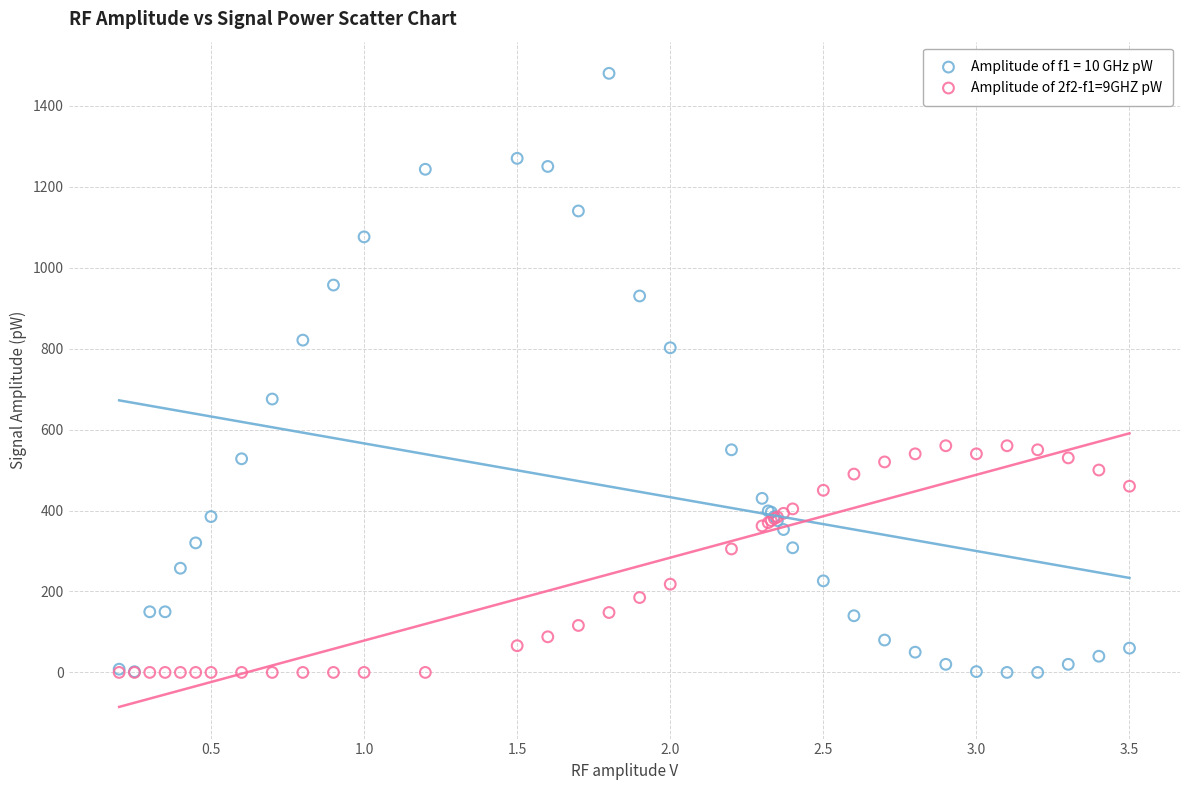

What are all the series names shown in the legend?

Amplitude of f1 = 10 GHz pW, Amplitude of 2f2-f1=9GHZ pW